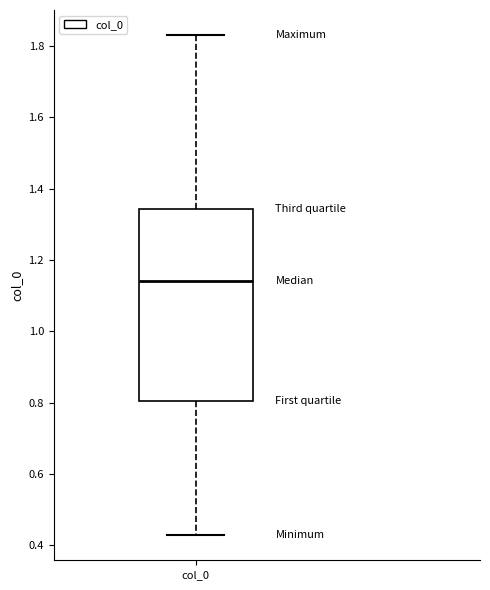

Read this box plot against the y-axis: the position of the median line, the range covered by the box, and the ends of both whiskers. The values are not printed on the chart, so give them approximately, as read against the axis.

median 1.14, box 0.80 to 1.34, whiskers 0.42 to 1.84